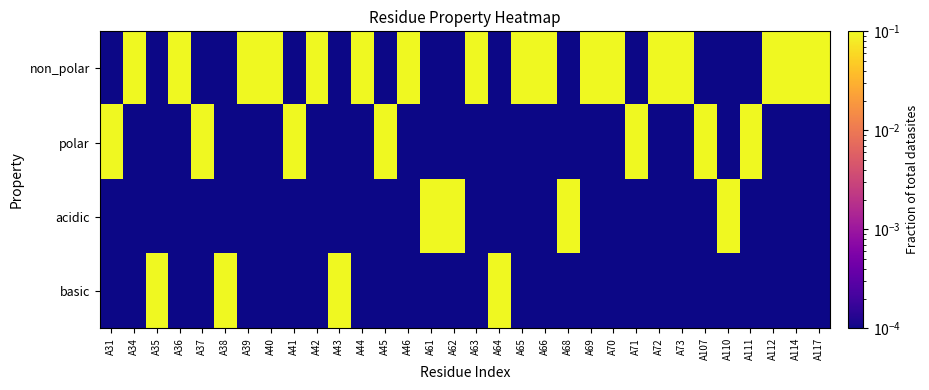

What is the maximum value shown in the chart?

1.0